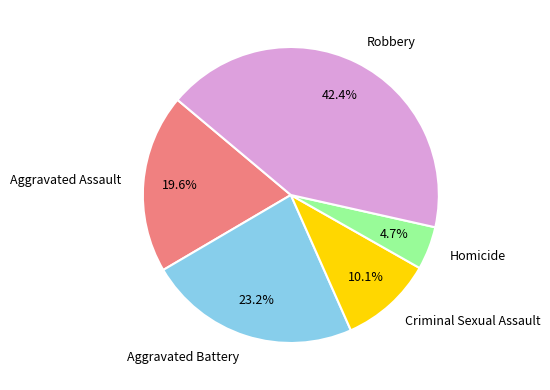

Count the number of slices in the pie.

5